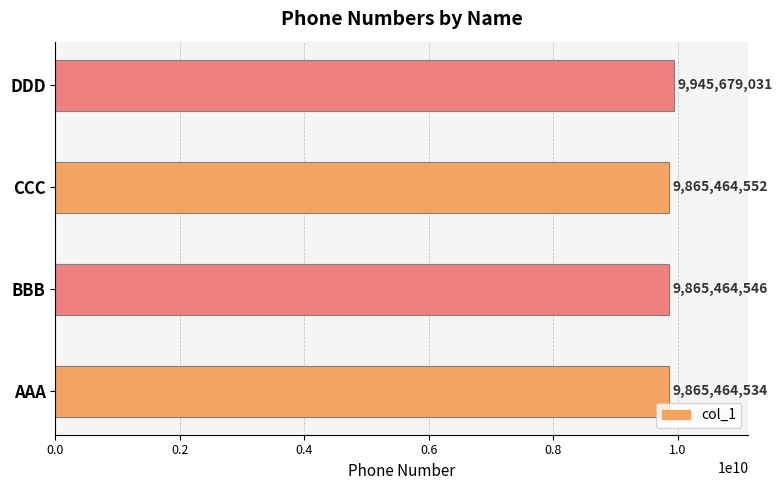

At which category does the chart reach its peak across all series?

DDD